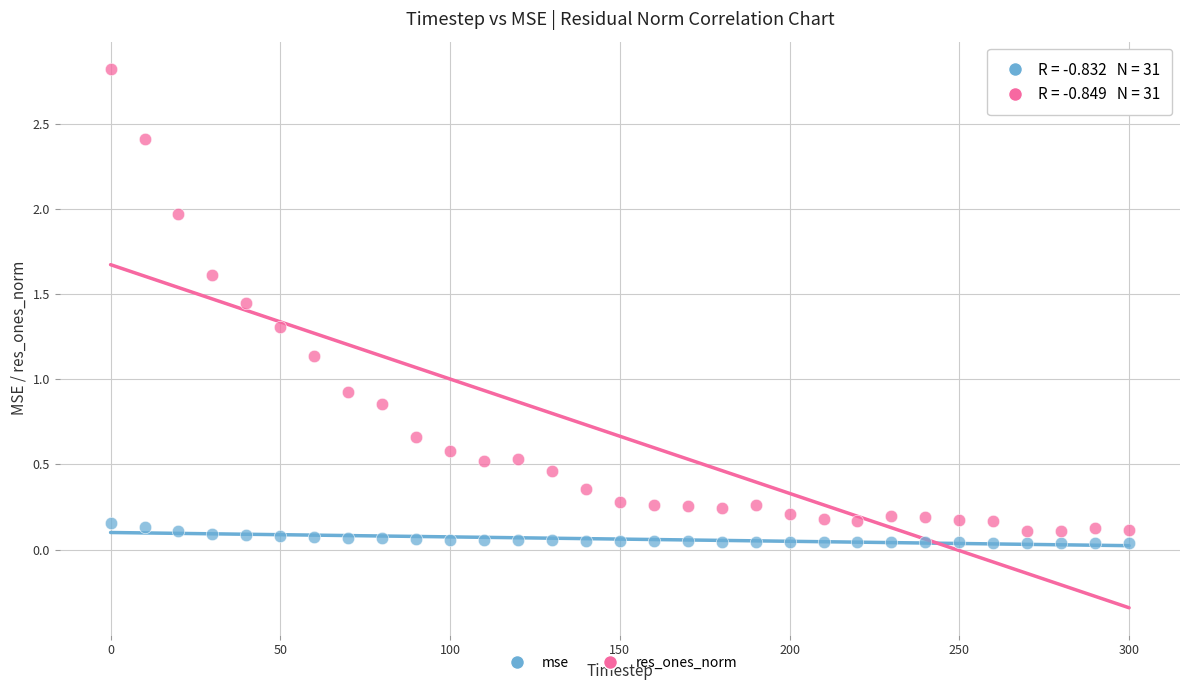

Which series contains the highest Y value?

res_ones_norm